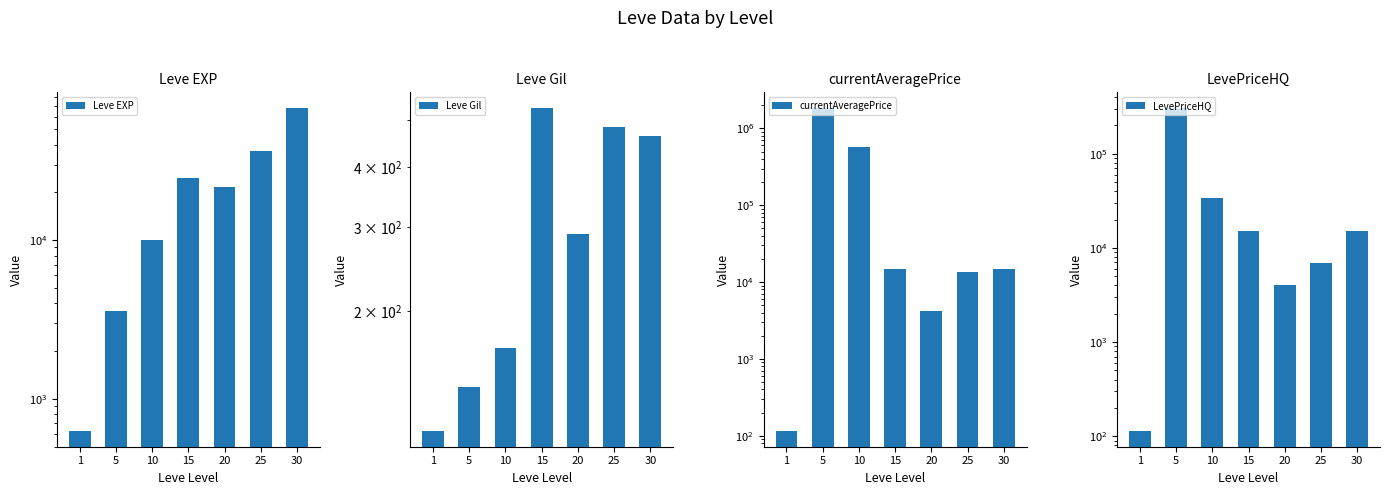

True or false: currentAveragePrice has a value of 13499.5 at 25.

True